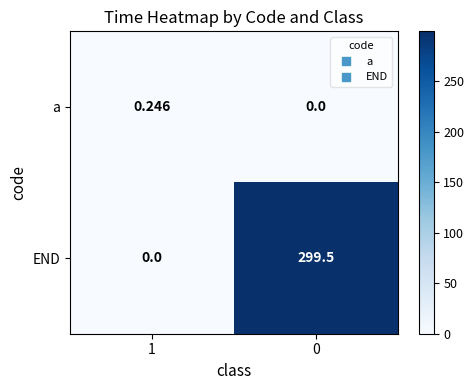

Which series has the largest range (max minus min)?

END